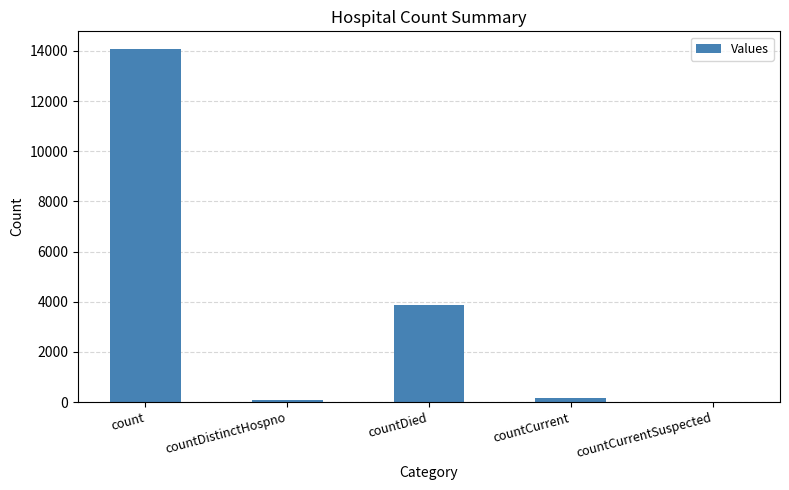

Reading left to right, list all the values displayed in this chart.

count=14073	countDistinctHospno=66	countDied=3851	countCurrent=160	countCurrentSuspected=0